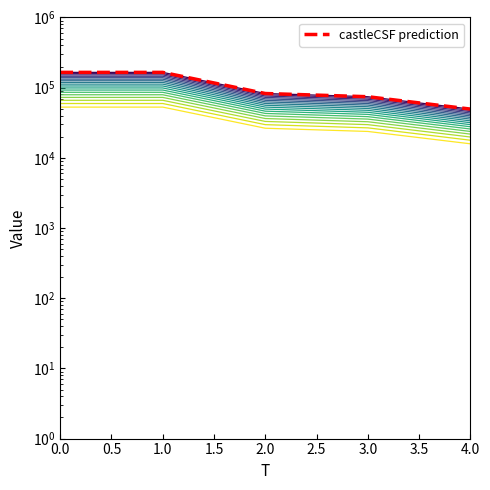

What is the greatest value displayed?

165000